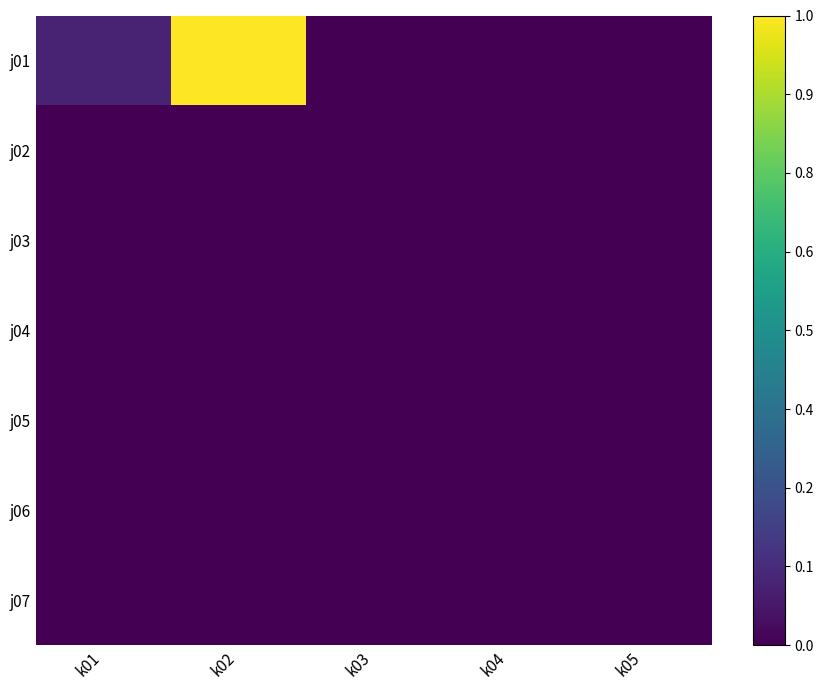

Reading right to left, extract all data points from this chart.

j01: k05=0.0	k04=0.0	k03=0.0	k02=1.0	k01=0.1
j02: k05=0.0	k04=0.0	k03=0.0	k02=0.0	k01=0.0
j03: k05=0.0	k04=0.0	k03=0.0	k02=0.0	k01=0.0
j04: k05=0.0	k04=0.0	k03=0.0	k02=0.0	k01=0.0
j05: k05=0.0	k04=0.0	k03=0.0	k02=0.0	k01=0.0
j06: k05=0.0	k04=0.0	k03=0.0	k02=0.0	k01=0.0
j07: k05=0.0	k04=0.0	k03=0.0	k02=0.0	k01=0.0